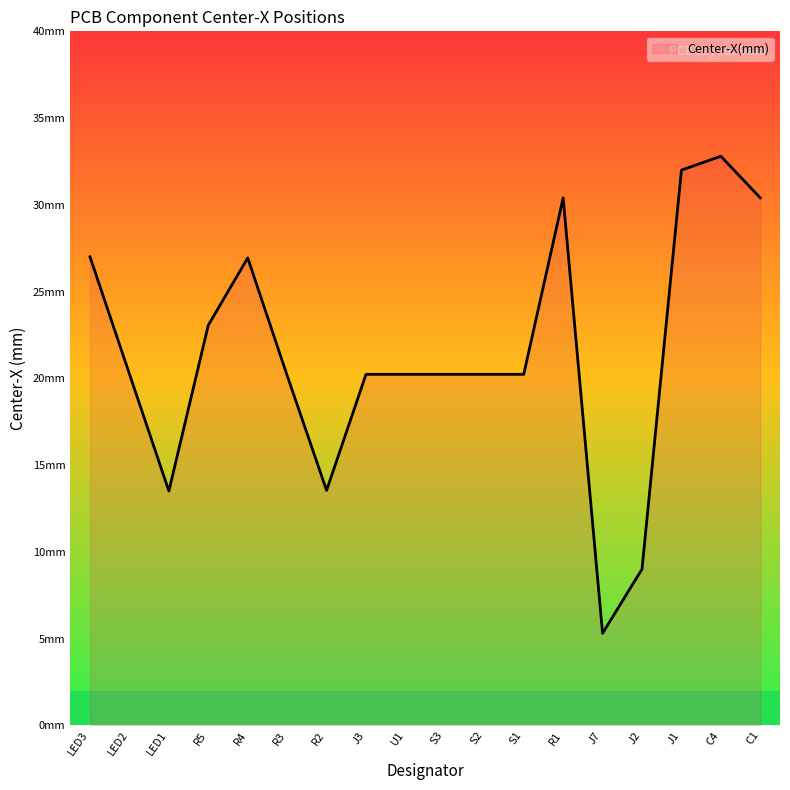

Does the chart have visible grid lines?

No